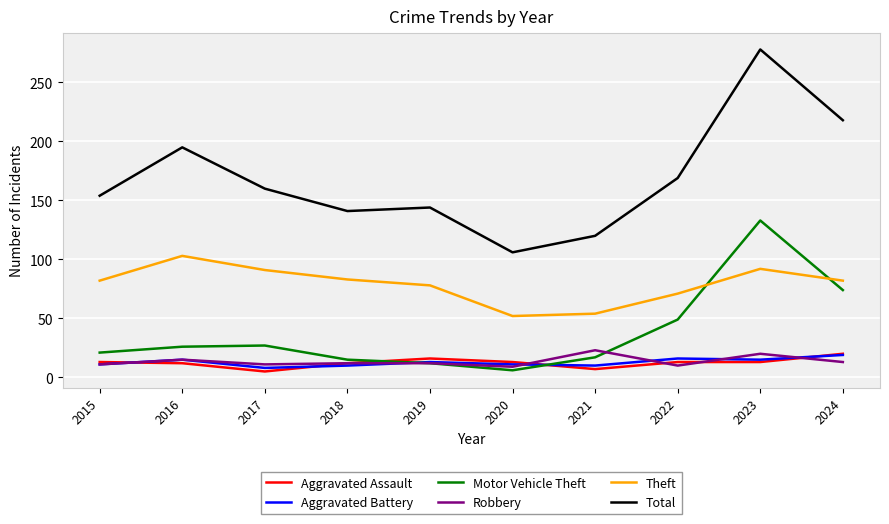

Is the value of Total at 2019 greater than the value of Aggravated Assault at 2018?

Yes